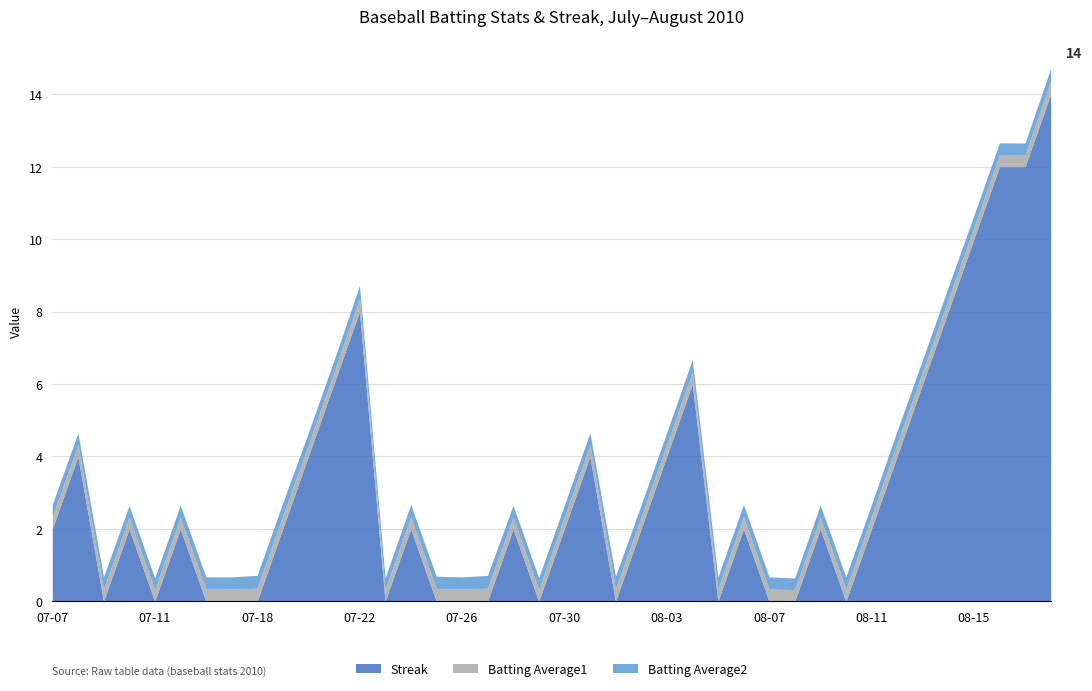

Which label corresponds to the smallest value in the chart?

2010-07-09